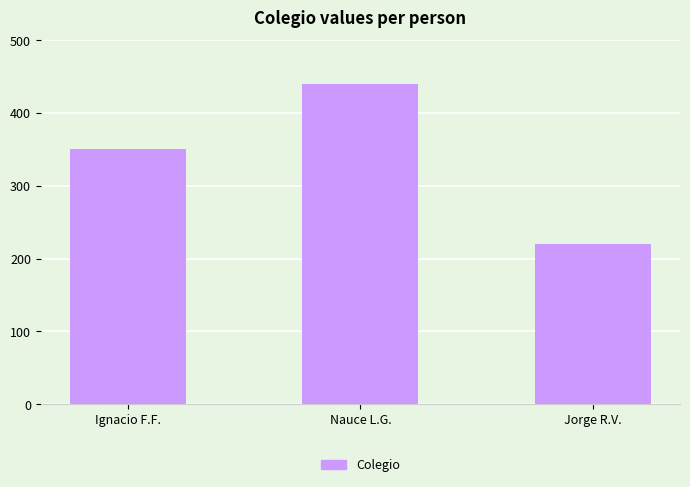

What is the label of the 1st bar from the right?

Jorge R.V.